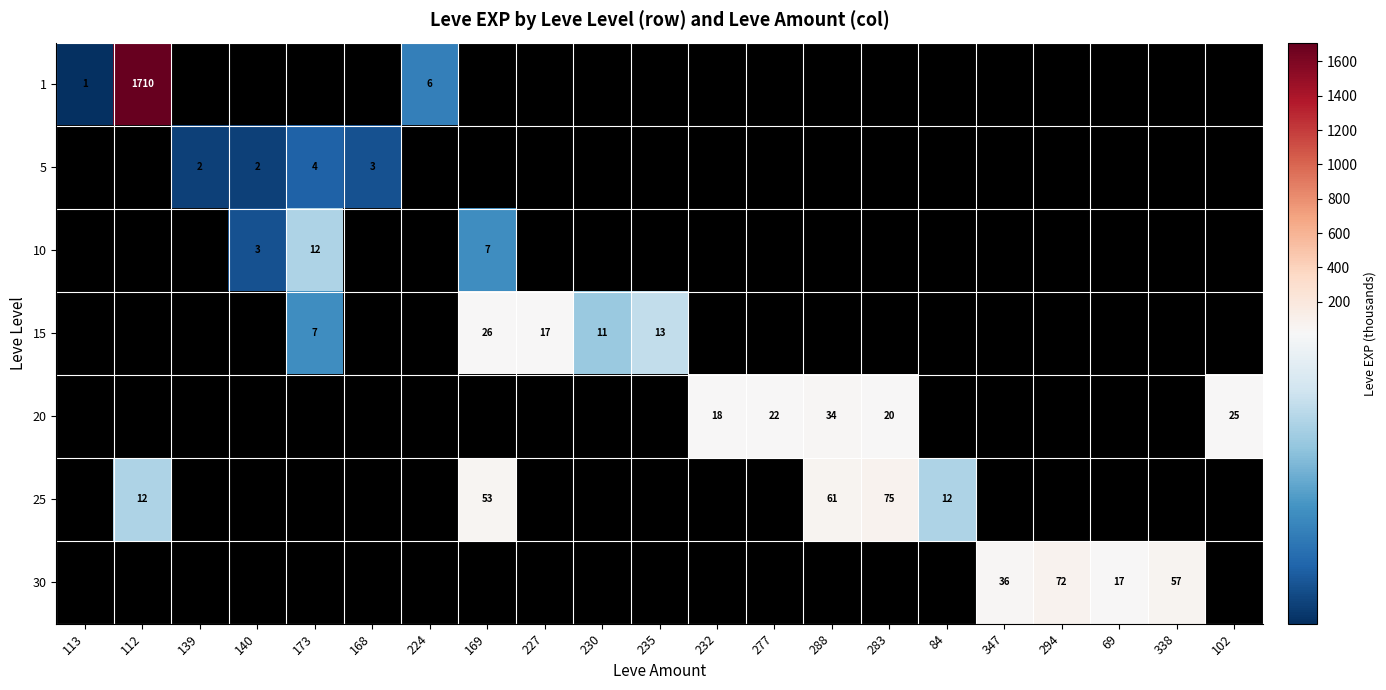

Count the number of categories in the chart.

21